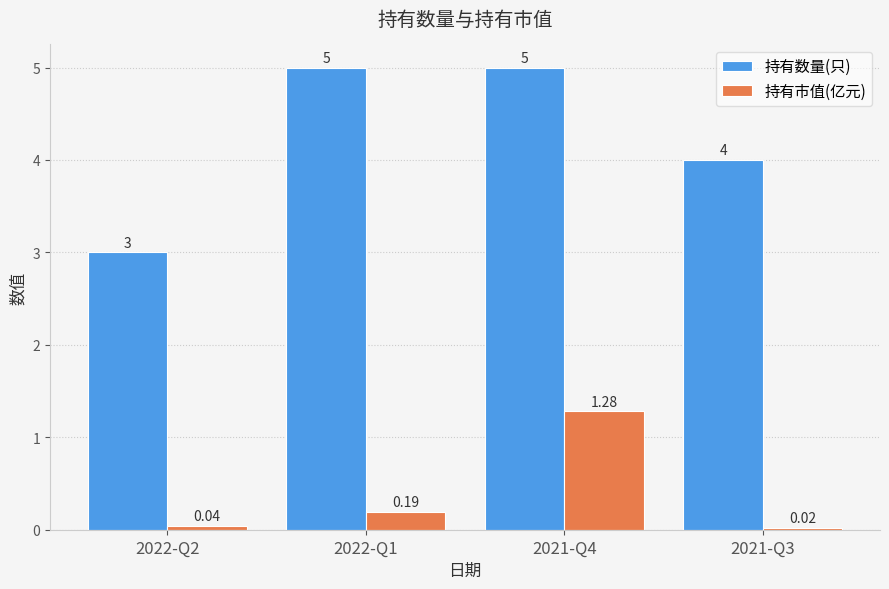

What is the sum of all 持有市值(亿元) values?

1.5